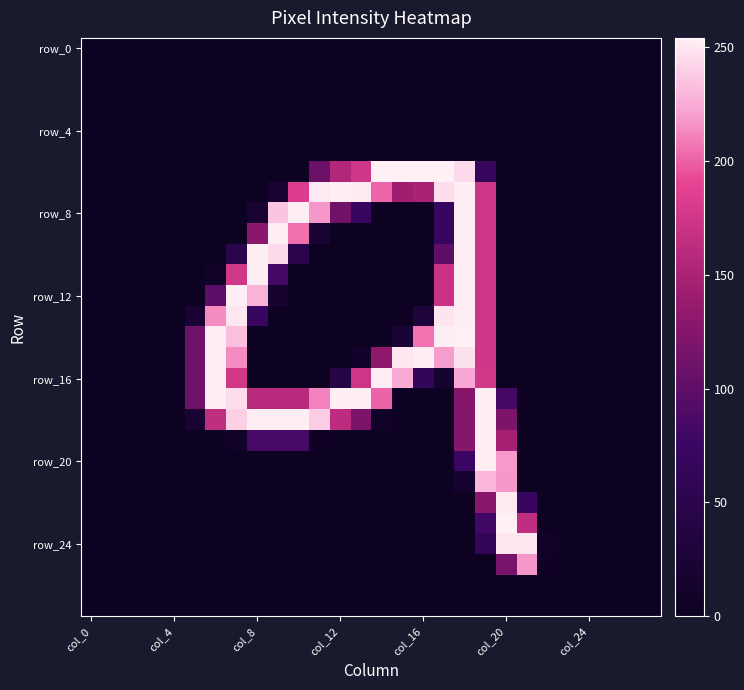

At which category does the chart reach its peak across all series?

14